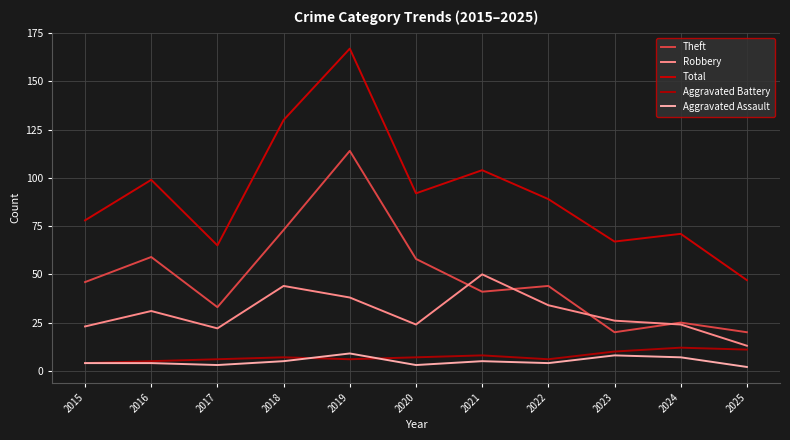

How many values in the Total series are below 89?

5